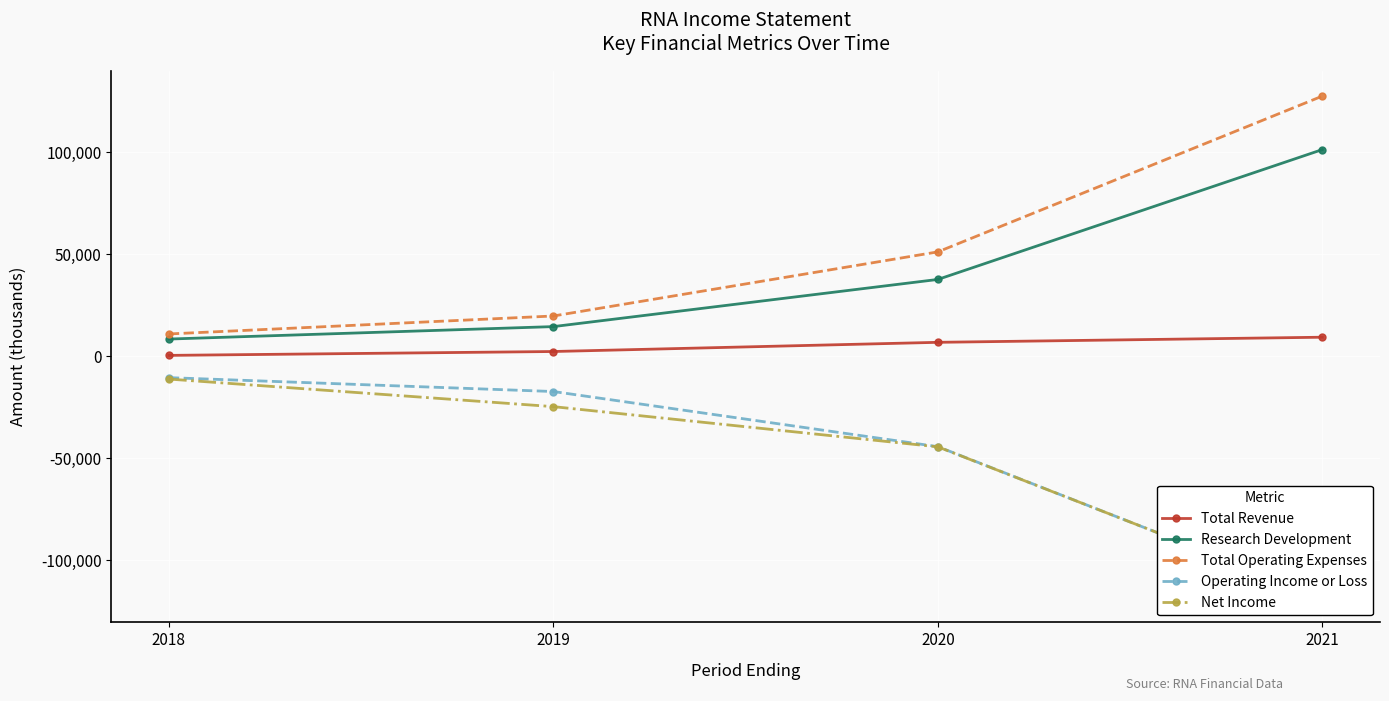

What is the value of the Net Income point at the 3rd from the left?

-44400